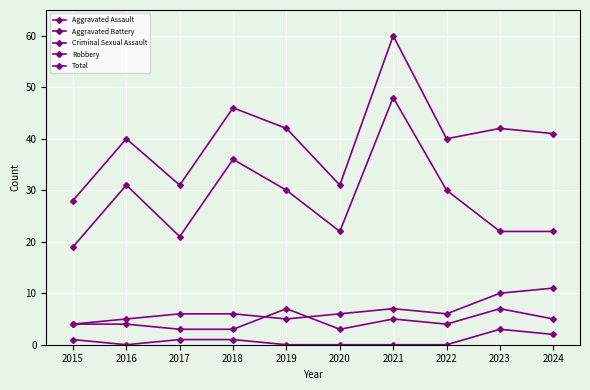

Does the chart have visible grid lines?

Yes